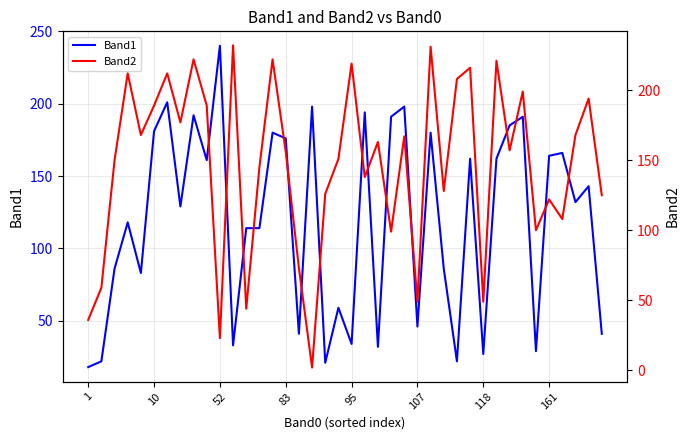

How many times do Band2 and Band1 cross each other?

16